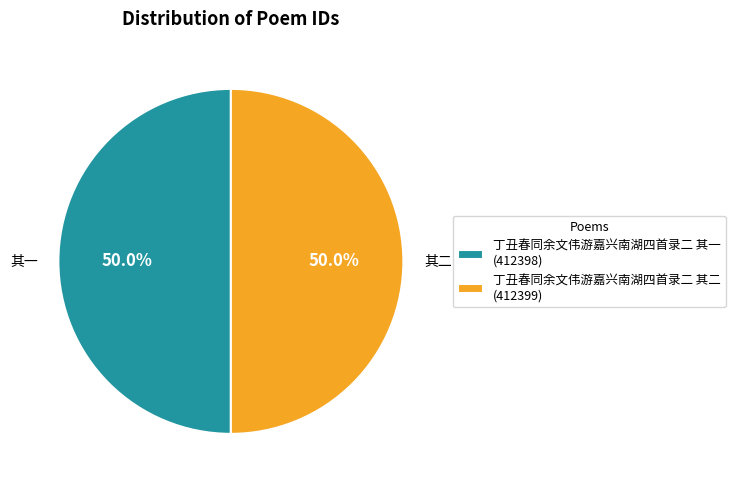

The 丁丑春同余文伟游嘉兴南湖四首录二 其二 slice represents 35% of the pie. True or false?

False